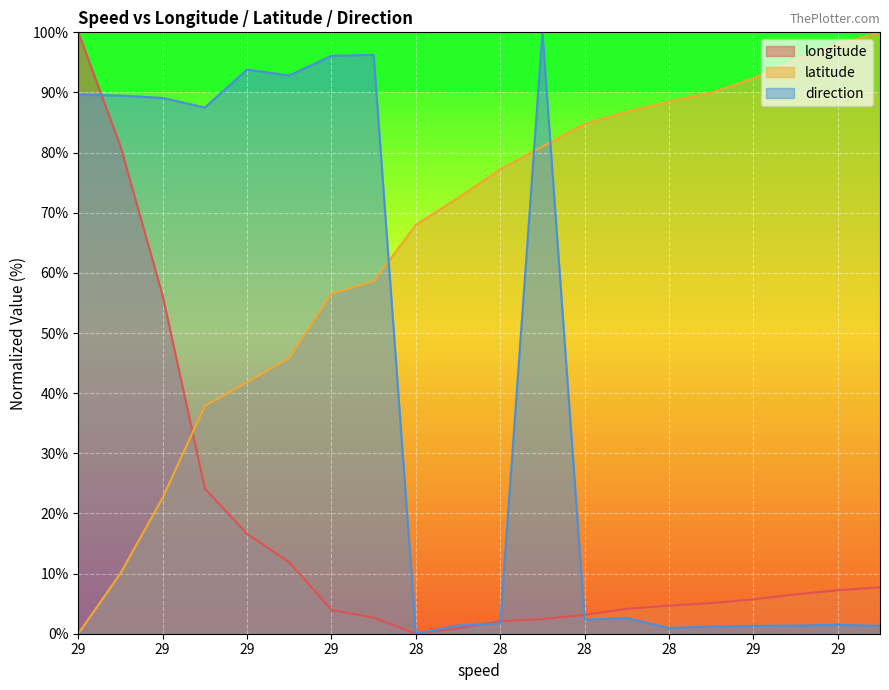

What is the difference between the highest and lowest values at 29?

100.0